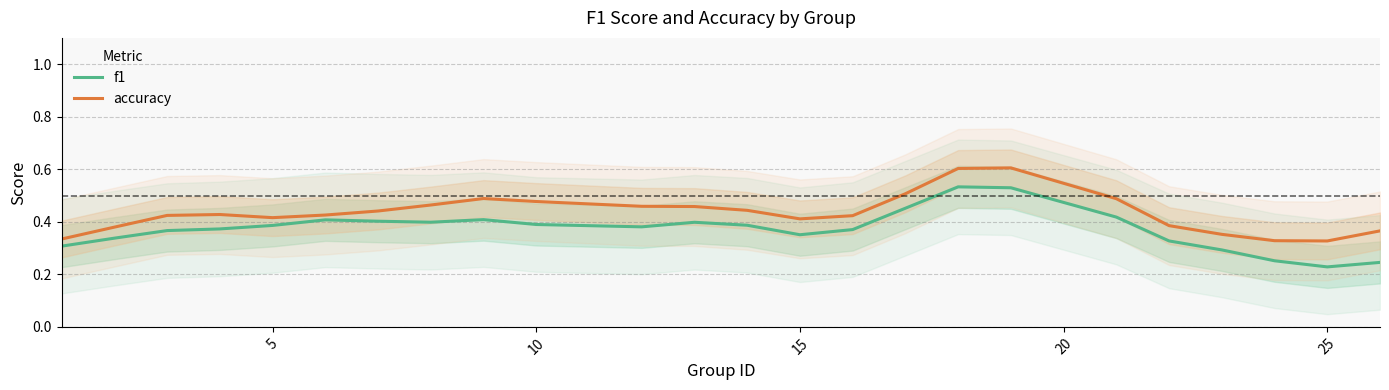

At which category does accuracy reach its first local valley?

5